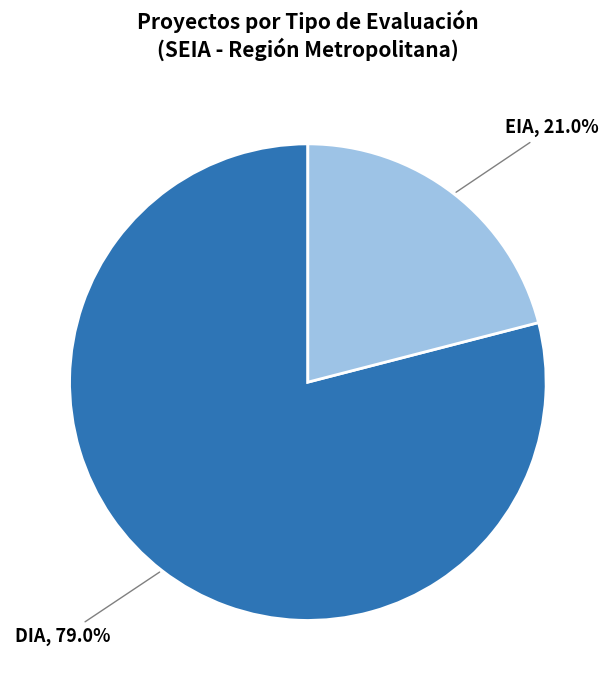

To the nearest percent, what portion does EIA represent?

21%